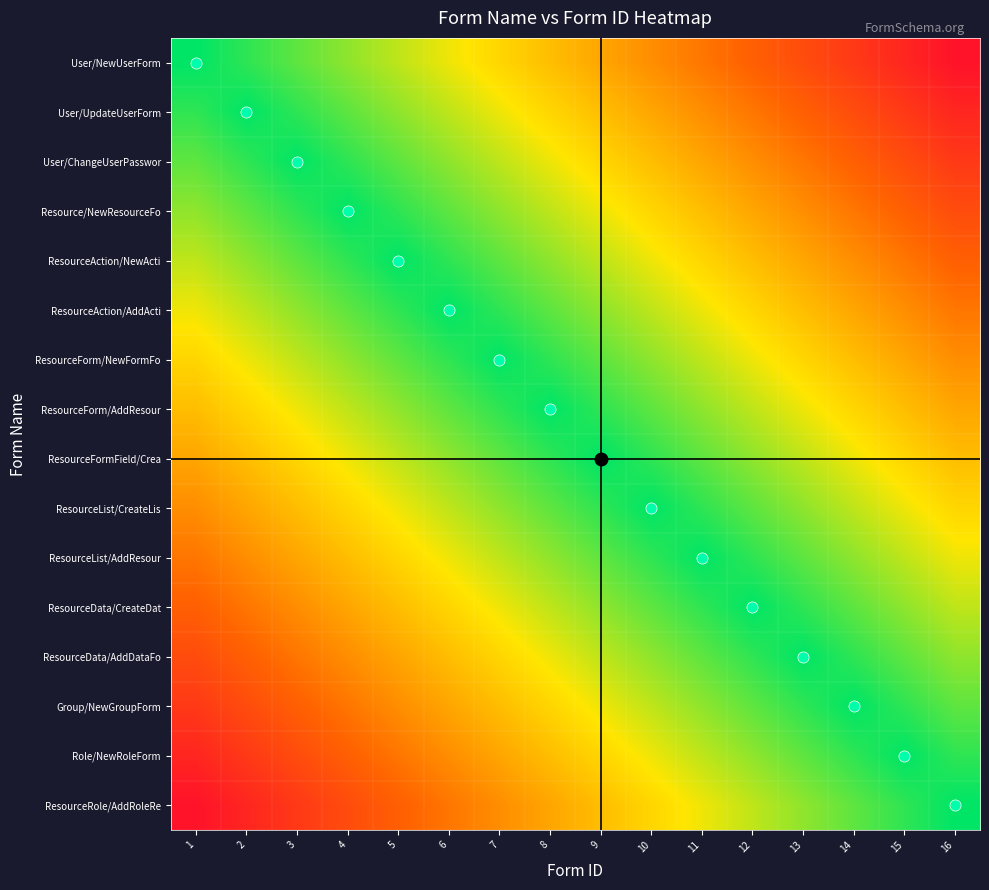

At 13, list the series in order from smallest to largest.

User/NewUserForm, User/UpdateUserForm, User/ChangeUserPasswor, Resource/NewResourceFo, ResourceAction/NewActi, ResourceAction/AddActi, ResourceForm/NewFormFo, ResourceForm/AddResour, ResourceFormField/Crea, ResourceList/CreateLis, ResourceRole/AddRoleRe, ResourceList/AddResour, Role/NewRoleForm, ResourceData/CreateDat, Group/NewGroupForm, ResourceData/AddDataFo